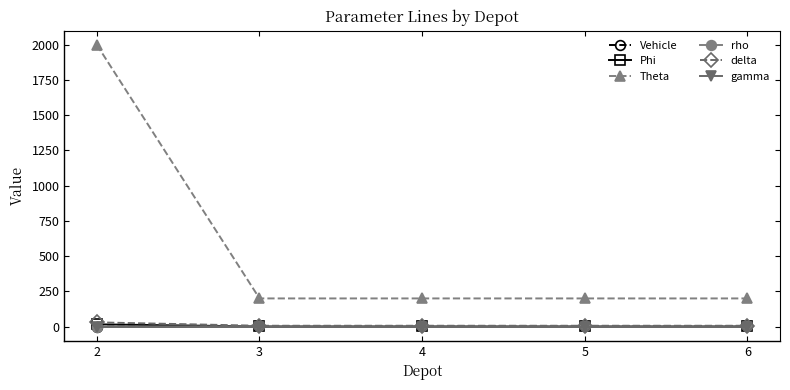

What is the average value of the Vehicle series?

2.0